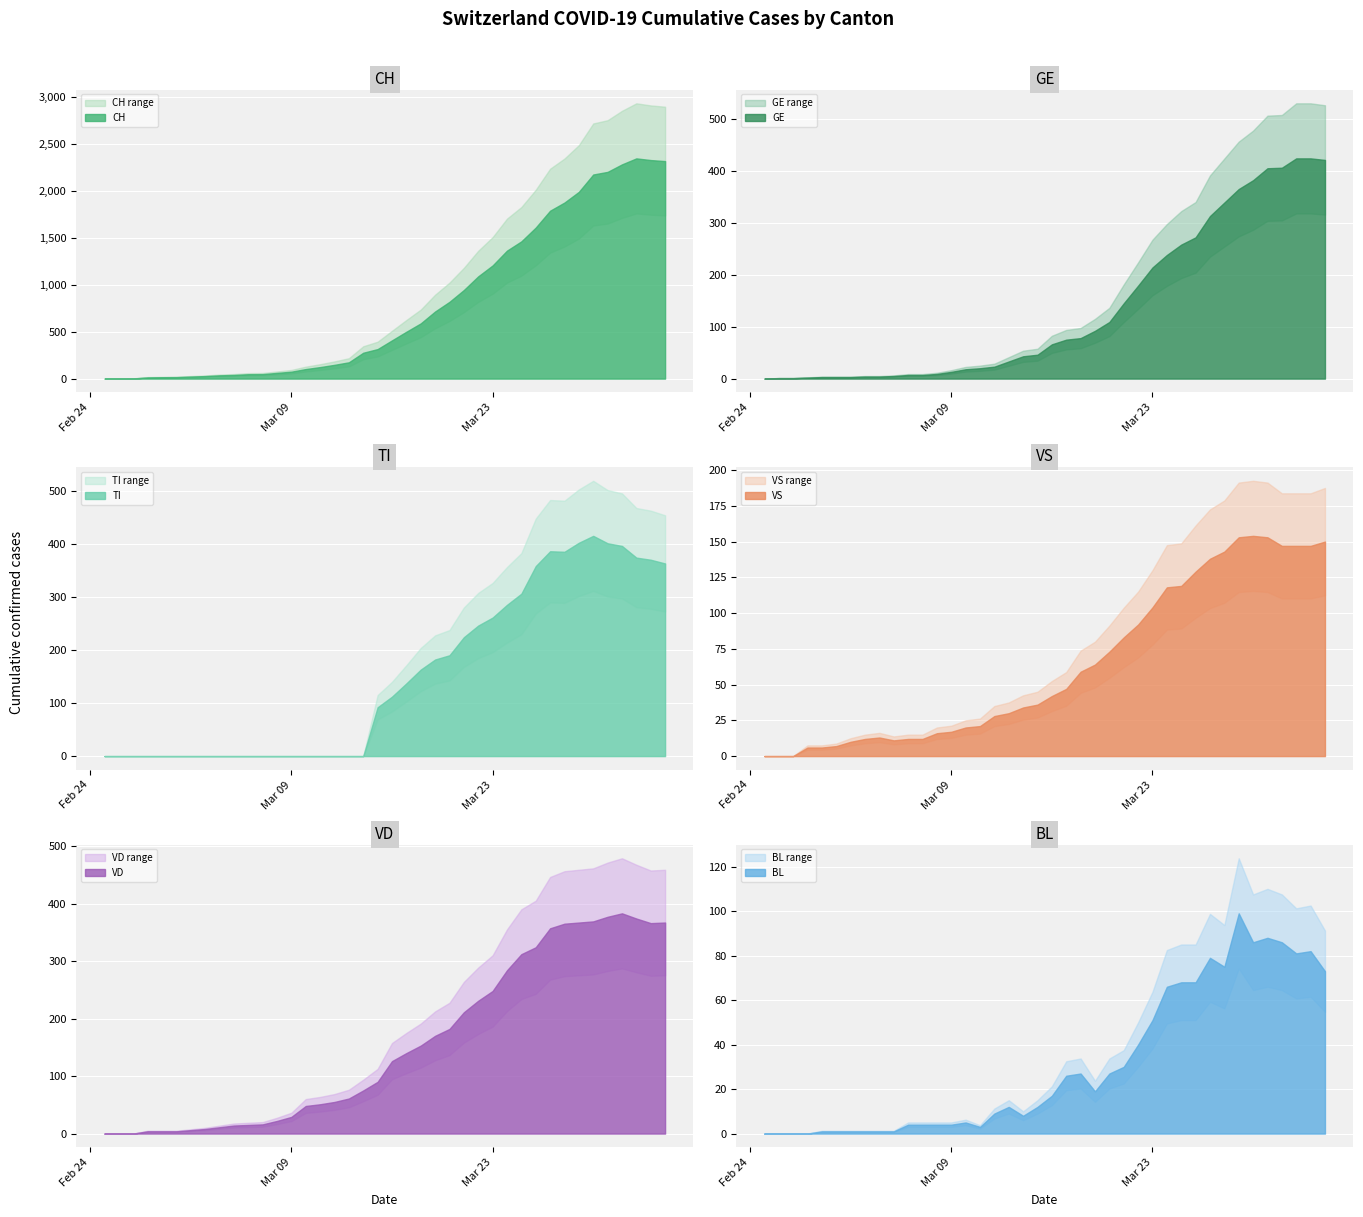

How many series are shown in this chart?

6